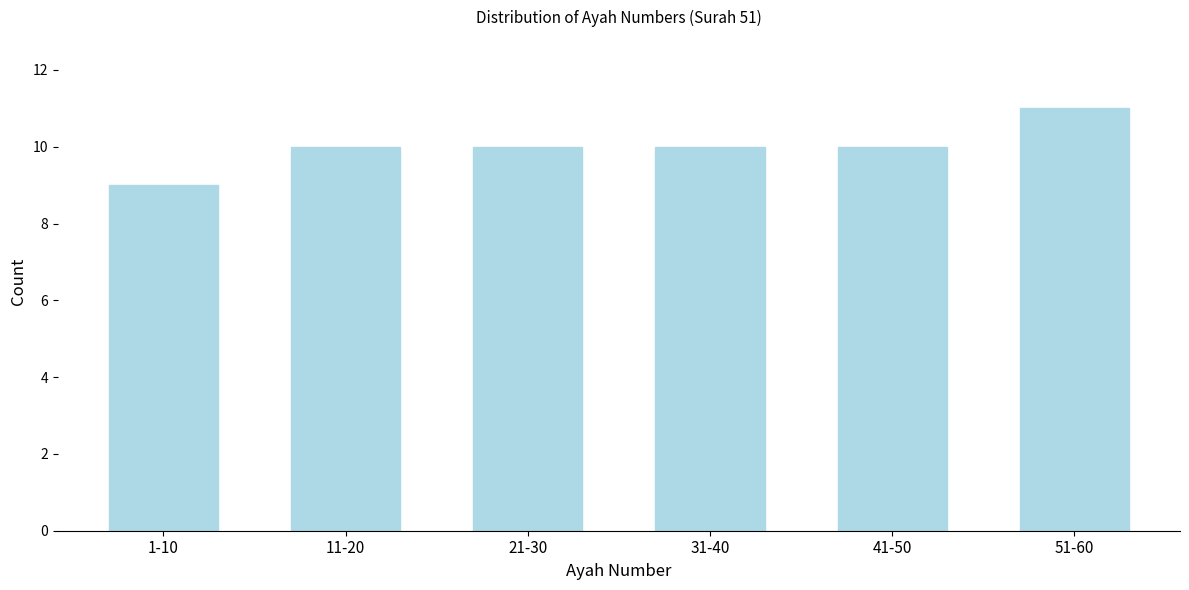

Reading left to right, extract all data points from this chart.

1-10=9	11-20=10	21-30=10	31-40=10	41-50=10	51-60=11